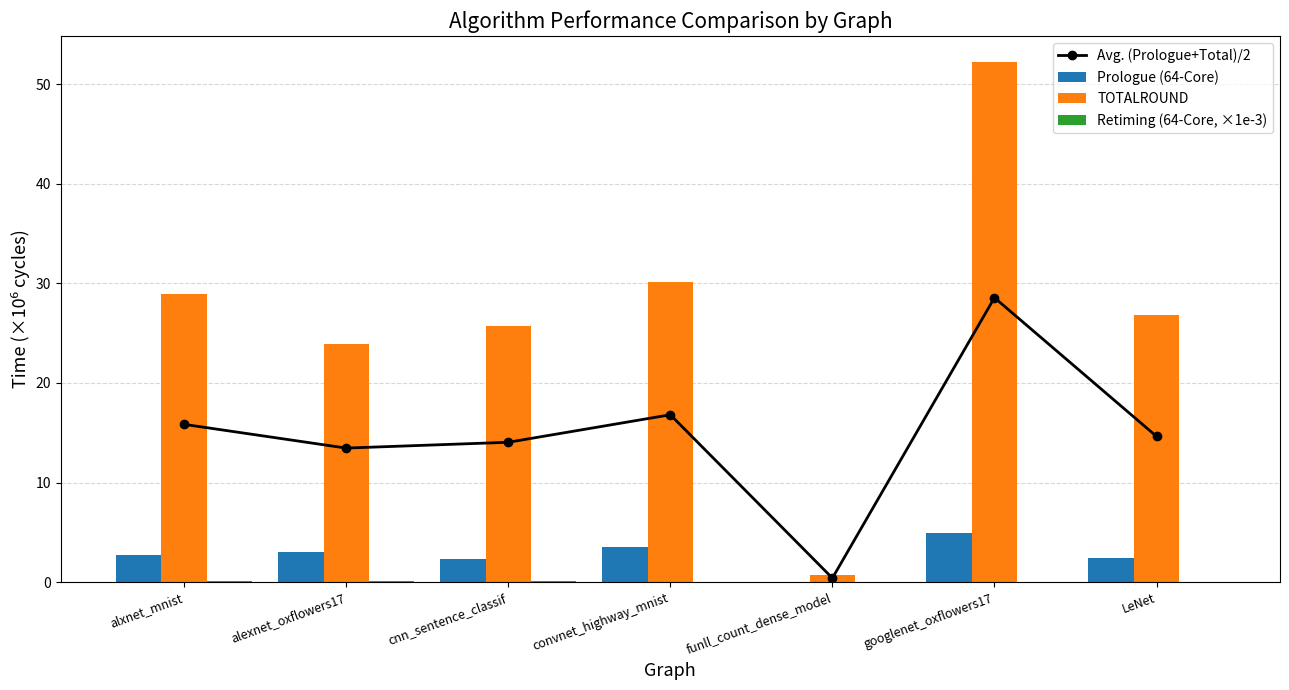

Is the value of Retiming (64-Core, ×1e-3) at alexnet_oxflowers17 greater than the value of TOTALROUND at cnn_sentence_classif?

No